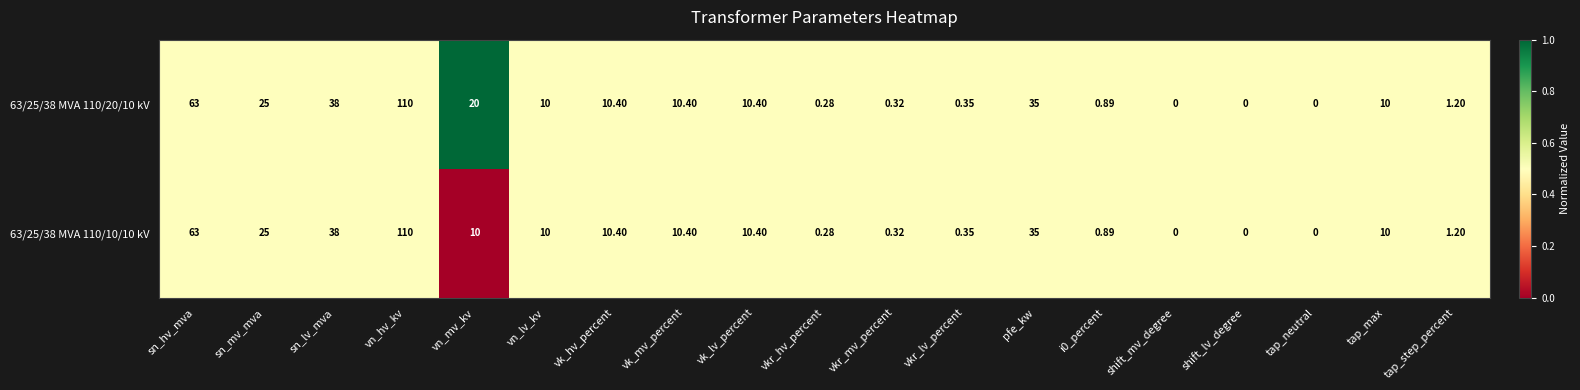

Which category has the highest value across all series?

vn_hv_kv